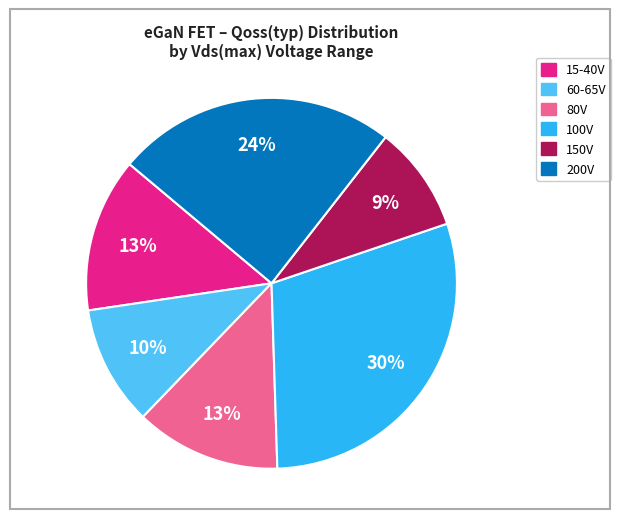

How many segments does this pie chart have?

6